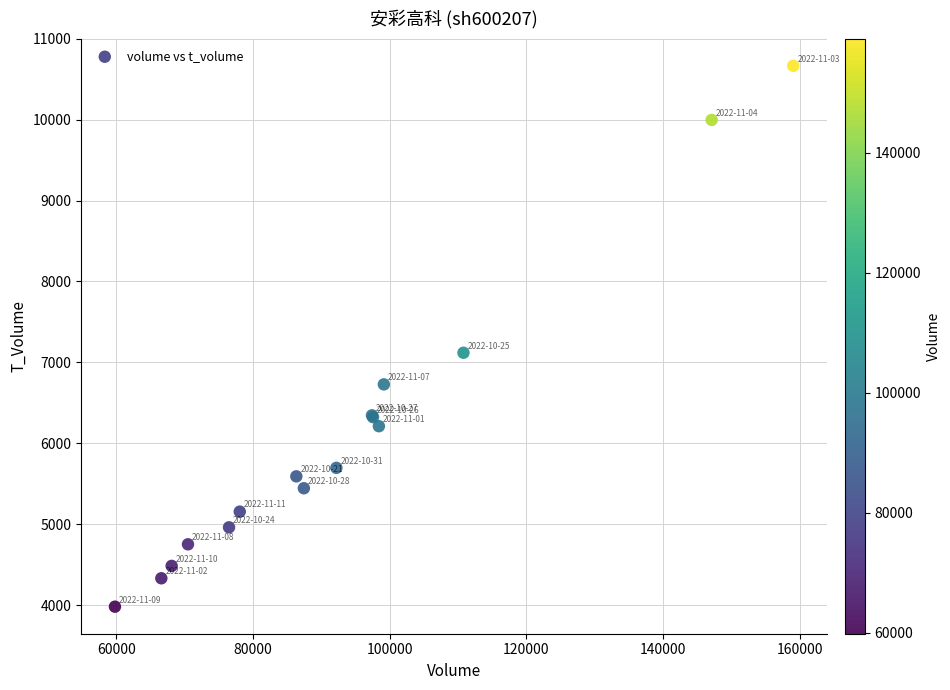

What Y value in the scatter plot is closest to 7323?

7119